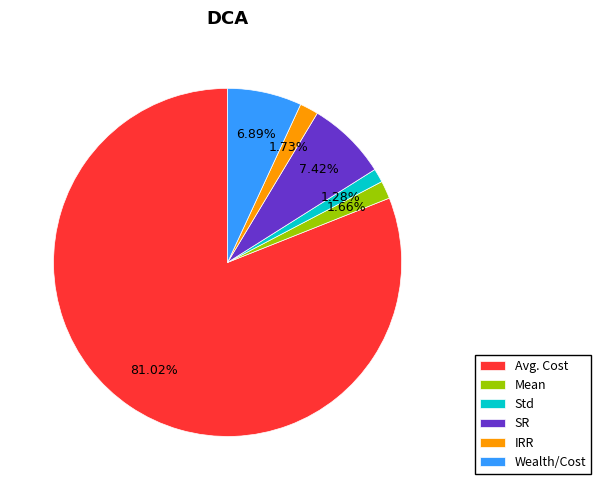

Which category has the biggest portion of the pie?

Avg. Cost